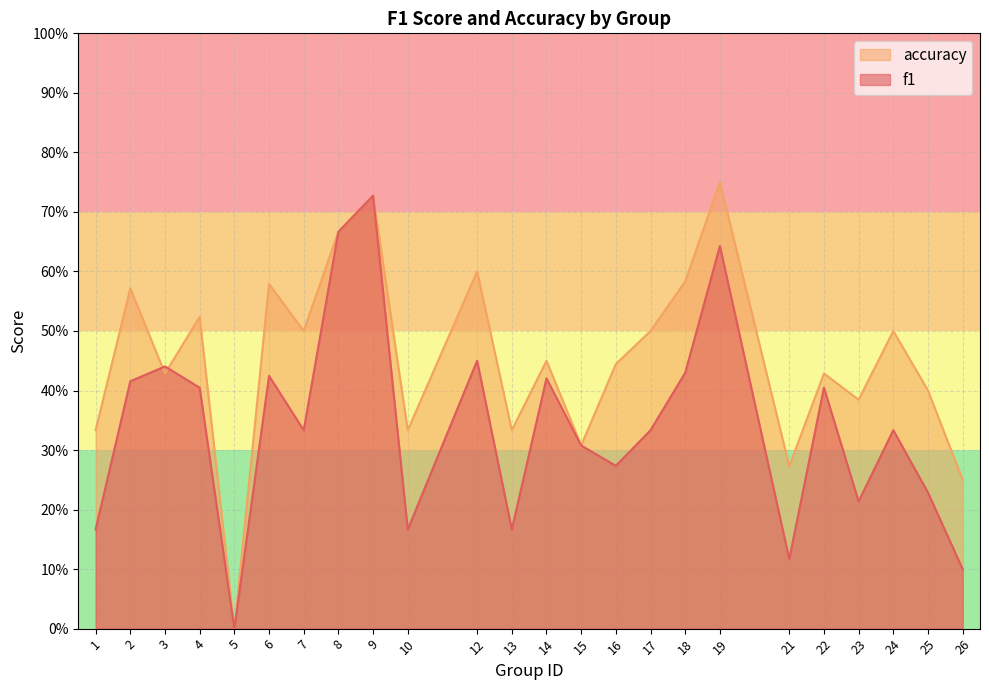

What are all the series names shown in the legend?

accuracy, f1